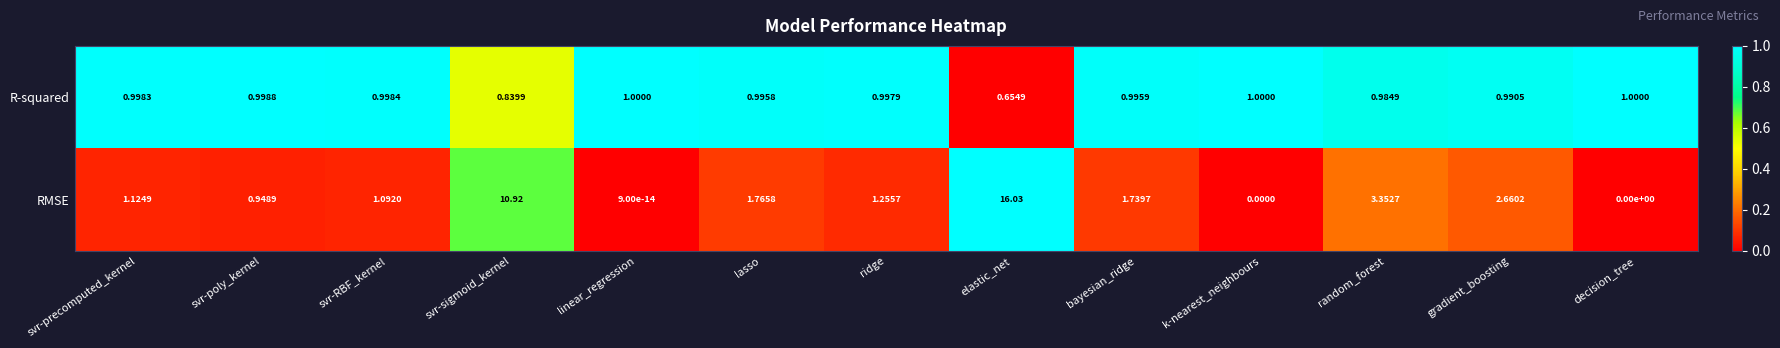

Which series has the largest total across all categories?

RMSE